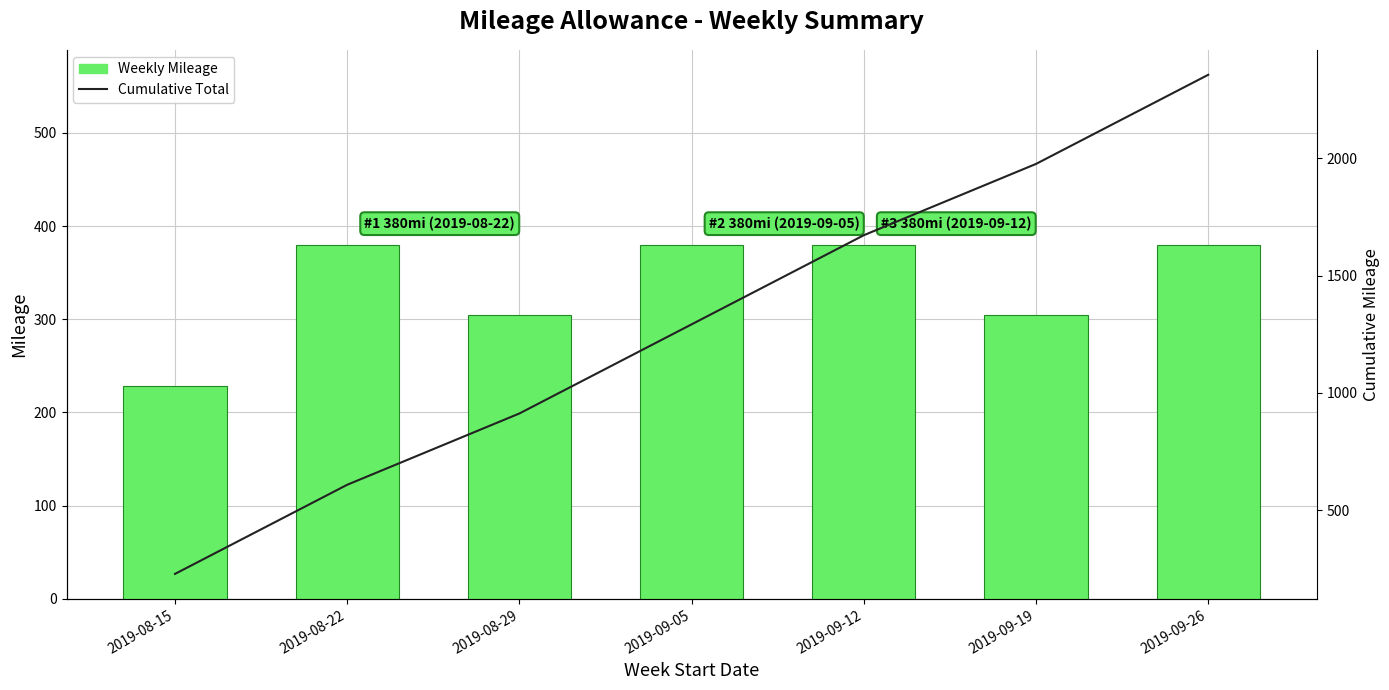

What value does the Weekly Mileage series have at 2019-08-22, to the nearest 10?

380